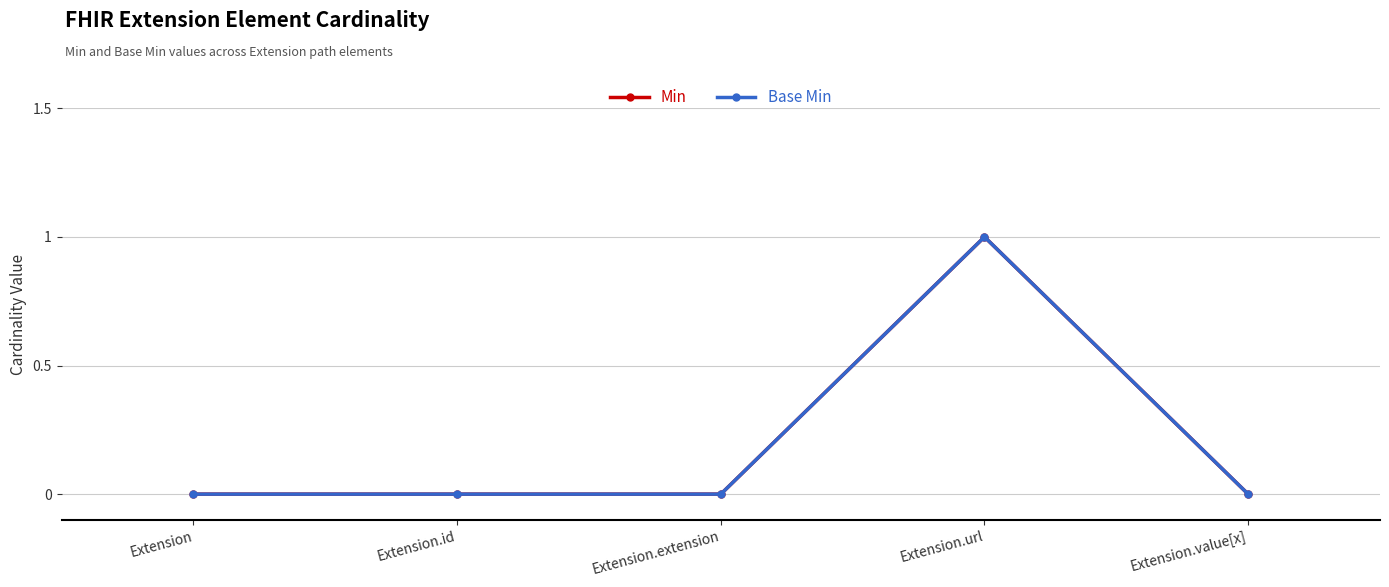

Is the value of Min at Extension greater than the value of Base Min at Extension.id?

No